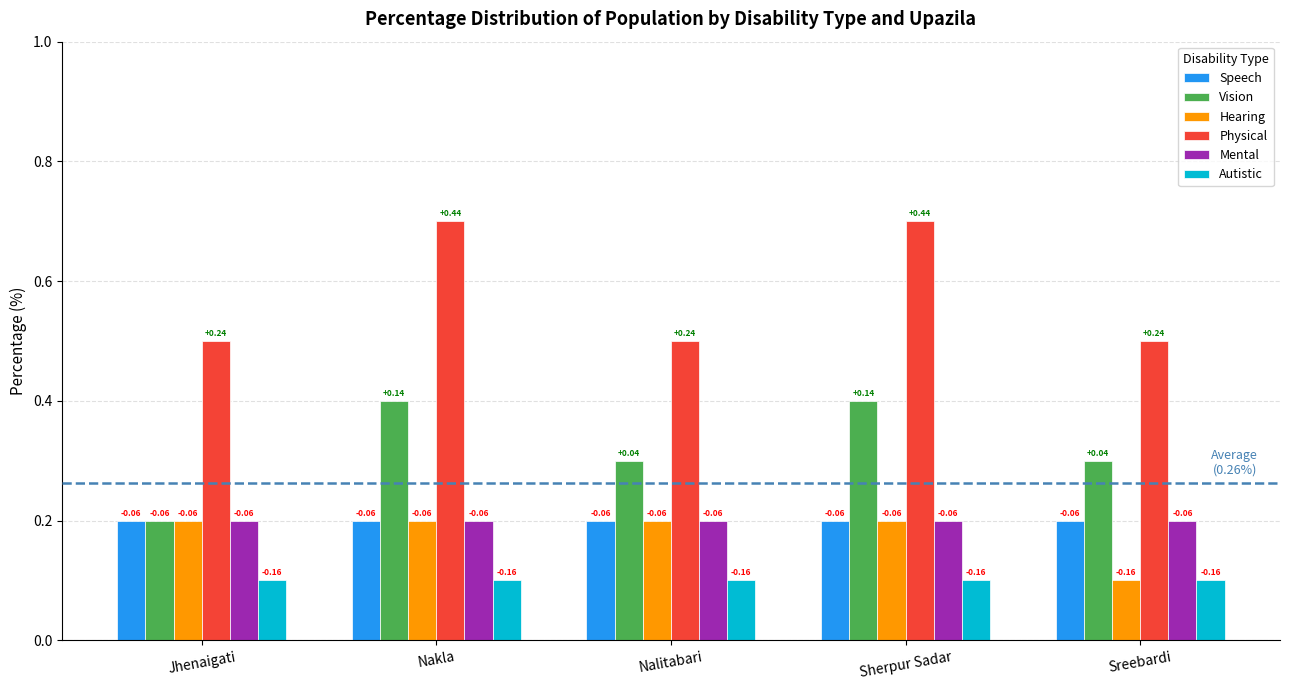

Rank the series by their maximum value, from highest to lowest.

Physical, Vision, Speech, Hearing, Mental, Autistic